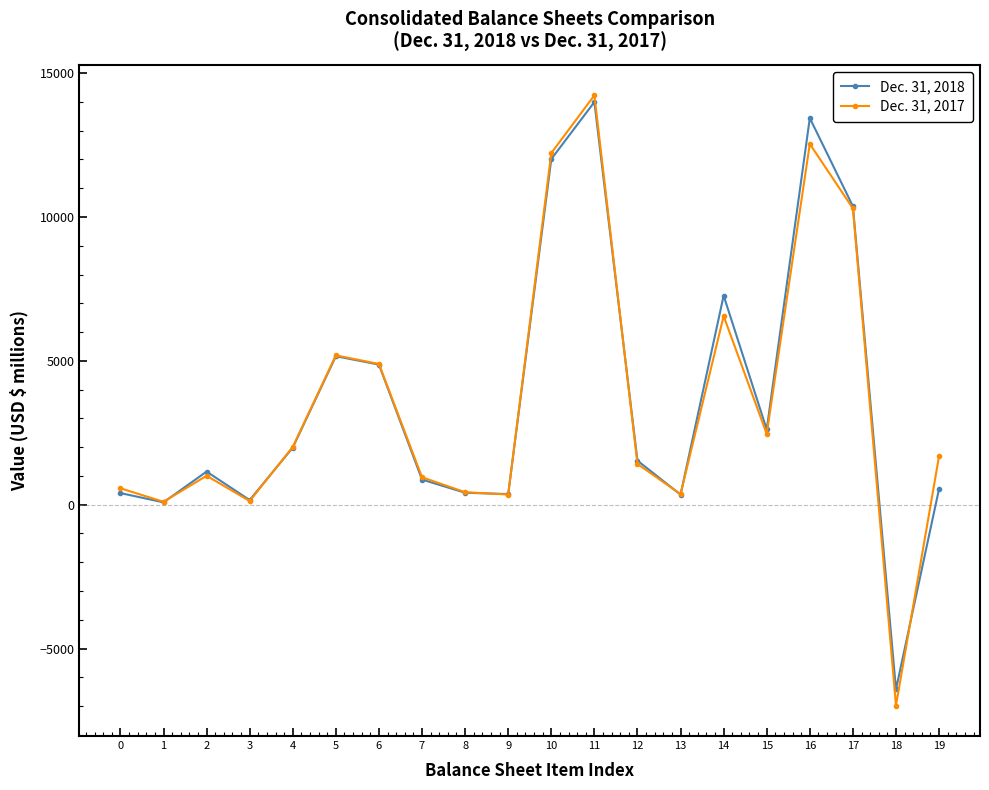

How many data points in Dec. 31, 2018 are less than 1530?

10